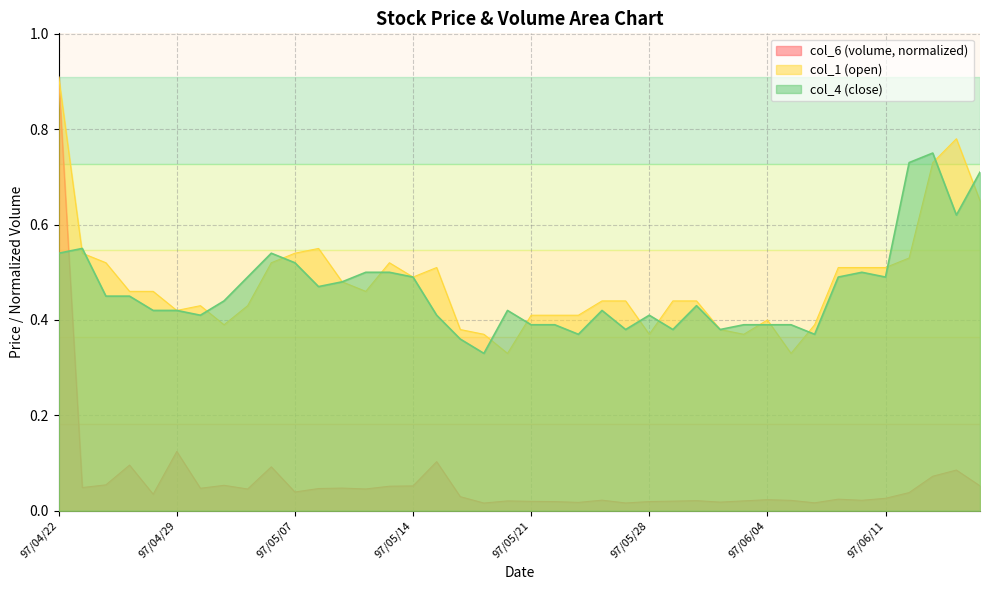

Reading left to right, extract all data points from this chart.

col_6: 0.9	0.0	0.1	0.1	0.0	0.1	0.0	0.1	0.0	0.1	0.0	0.0	0.0	0.0	0.1	0.1	0.1	0.0	0.0	0.0	0.0	0.0	0.0	0.0	0.0	0.0	0.0	0.0	0.0	0.0	0.0	0.0	0.0	0.0	0.0	0.0	0.0	0.1	0.1	0.1
col_1: 0.9	0.5	0.5	0.5	0.5	0.4	0.4	0.4	0.4	0.5	0.5	0.6	0.5	0.5	0.5	0.5	0.5	0.4	0.4	0.3	0.4	0.4	0.4	0.4	0.4	0.4	0.4	0.4	0.4	0.4	0.4	0.3	0.4	0.5	0.5	0.5	0.5	0.7	0.8	0.7
col_4: 0.5	0.6	0.5	0.5	0.4	0.4	0.4	0.4	0.5	0.5	0.5	0.5	0.5	0.5	0.5	0.5	0.4	0.4	0.3	0.4	0.4	0.4	0.4	0.4	0.4	0.4	0.4	0.4	0.4	0.4	0.4	0.4	0.4	0.5	0.5	0.5	0.7	0.8	0.6	0.7